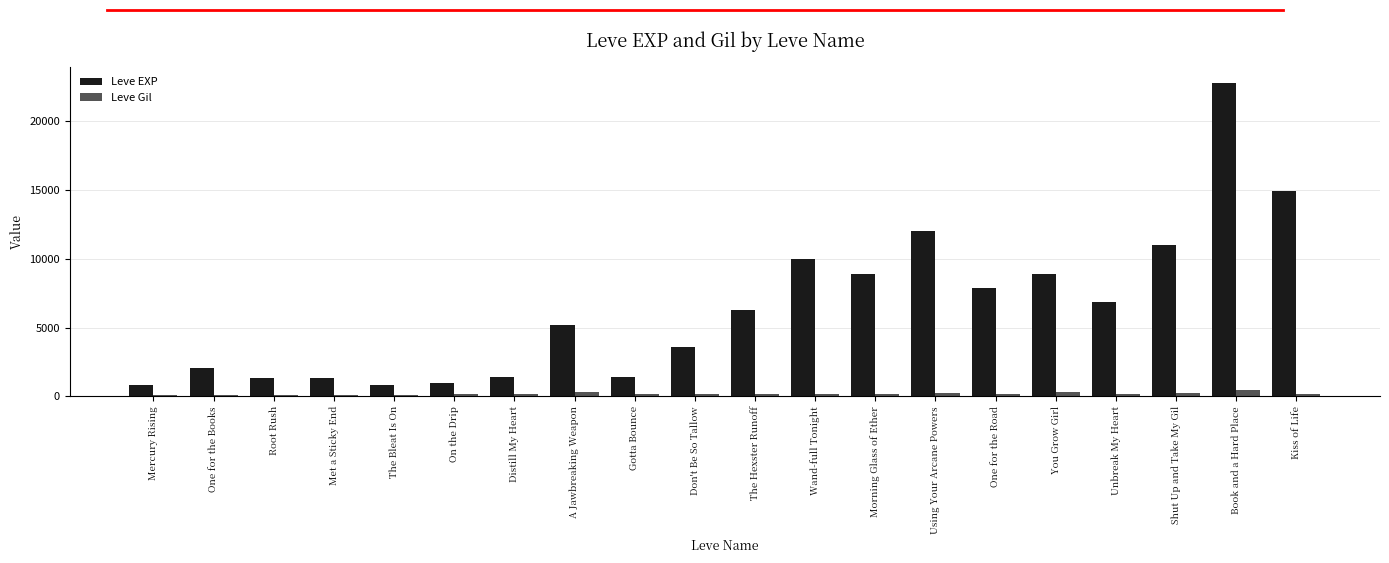

Read the Leve Gil value at Mercury Rising, to the nearest 10.

110